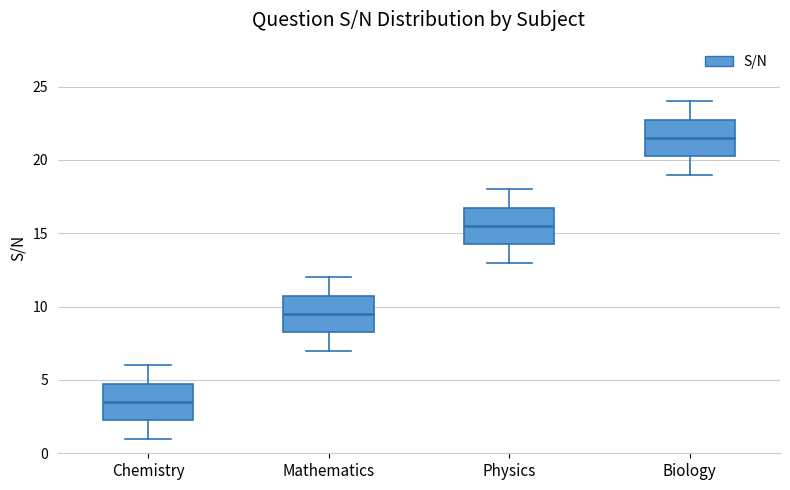

Reading left to right, transcribe this box plot: for each box, give where its median line is, the range the box spans, and where its two whiskers end, as read against the y-axis. The values are not printed on the chart, so give them approximately, as read against the axis.

Chemistry: median 3.5, box 2.5 to 5.0, whiskers 1.0 to 6.0
Mathematics: median 9.5, box 8.5 to 11.0, whiskers 7.0 to 12.0
Physics: median 15.5, box 14.5 to 17.0, whiskers 13.0 to 18.0
Biology: median 21.5, box 20.5 to 23.0, whiskers 19.0 to 24.0